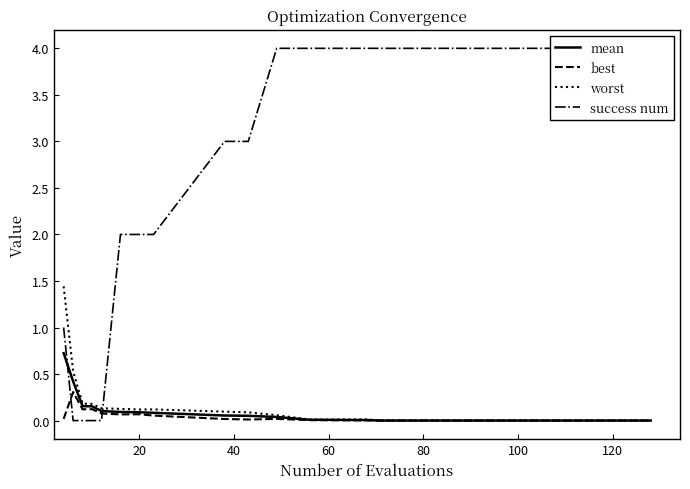

What is the difference between the maximum and second lowest values in the worst series?

1.4